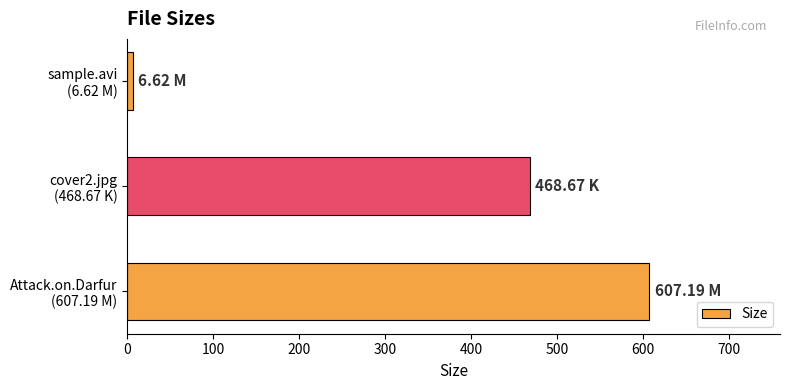

Rank the categories by value from lowest to highest.

sample.avi
(6.62 M), cover2.jpg
(468.67 K), Attack.on.Darfur
(607.19 M)